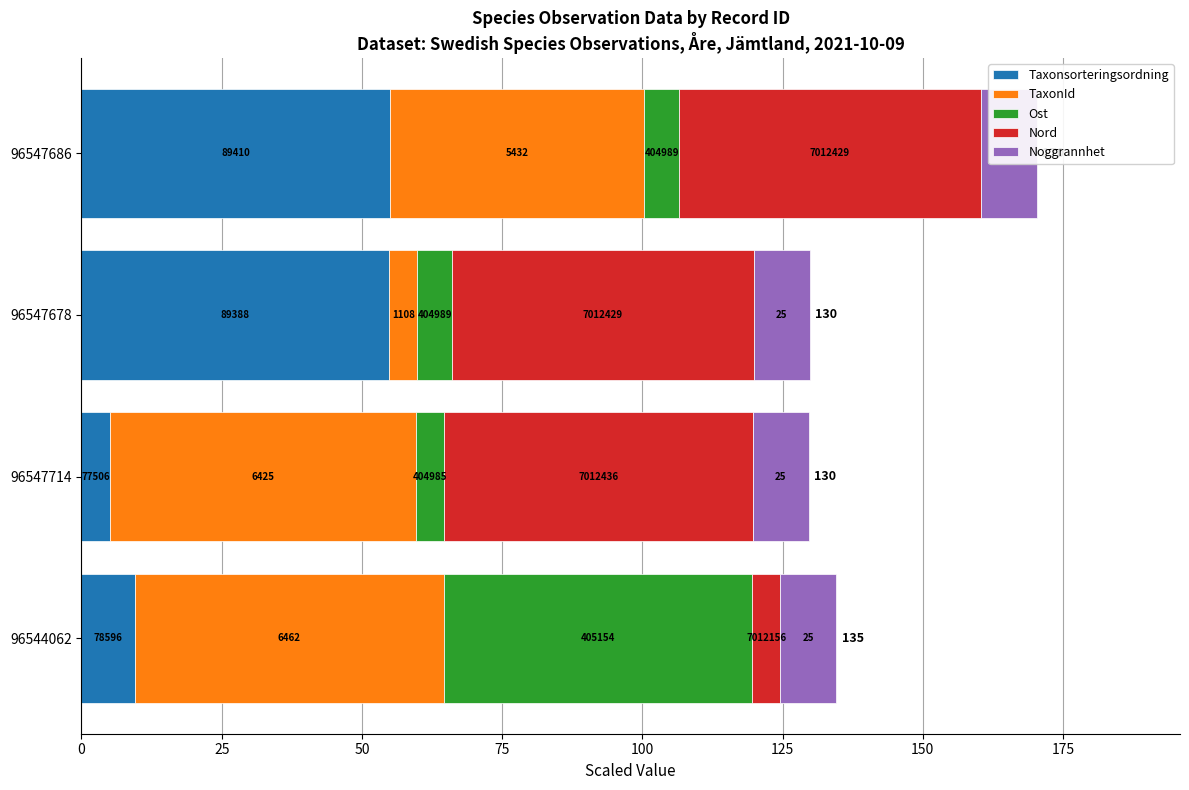

What is the sum of all Nord values?

167.5